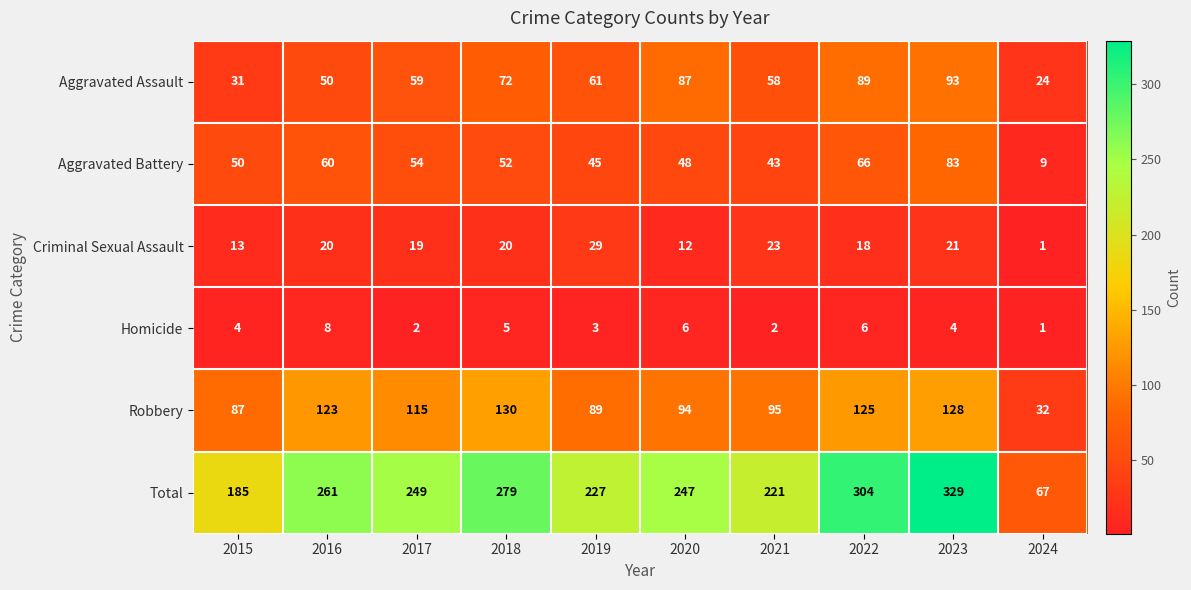

What is the total value across all series at 2021?

442